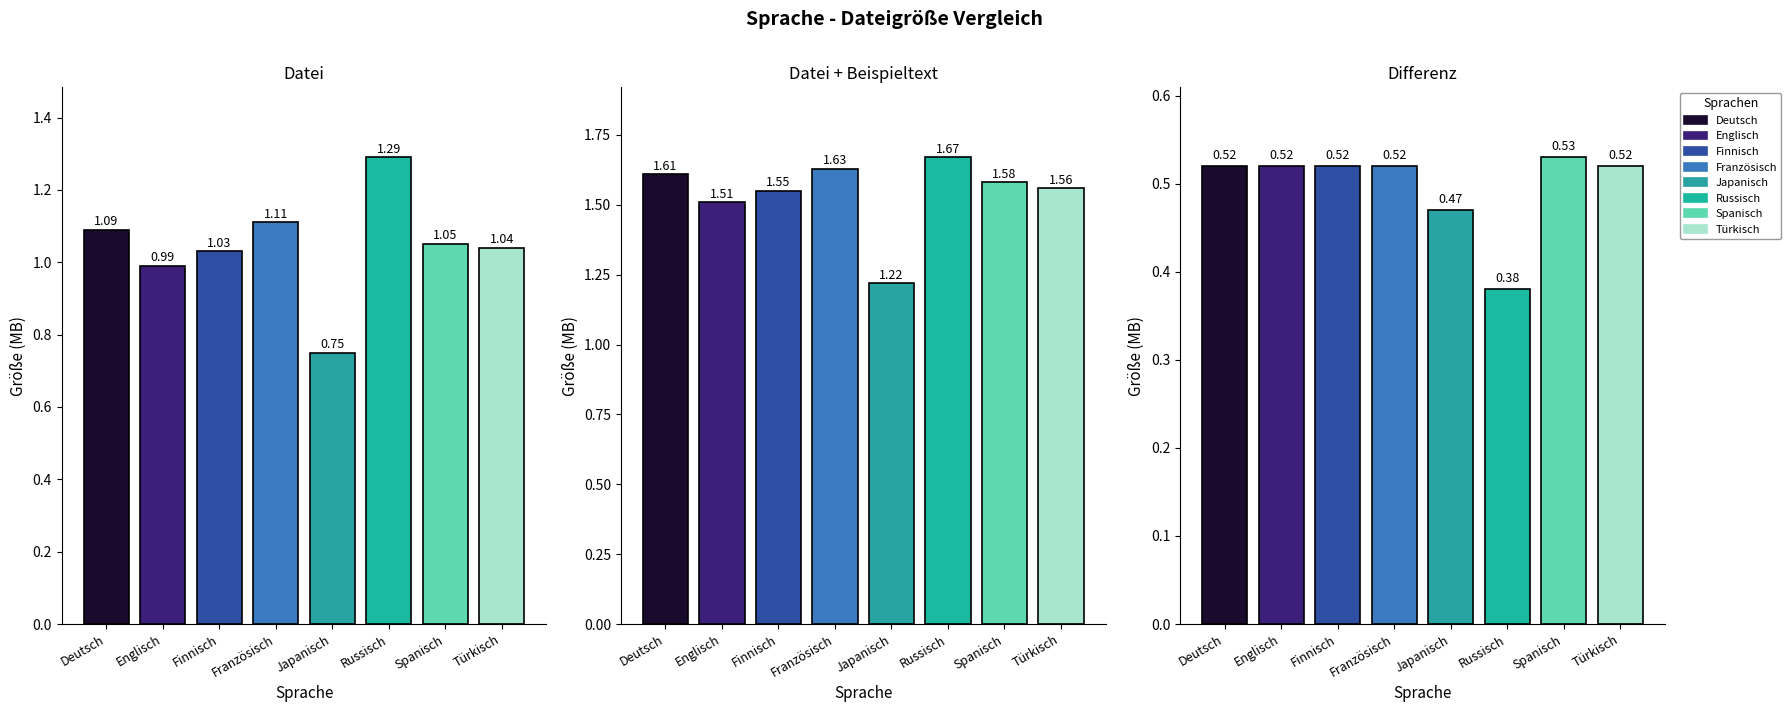

Which category has the lowest value in the Differenz series?

Russisch